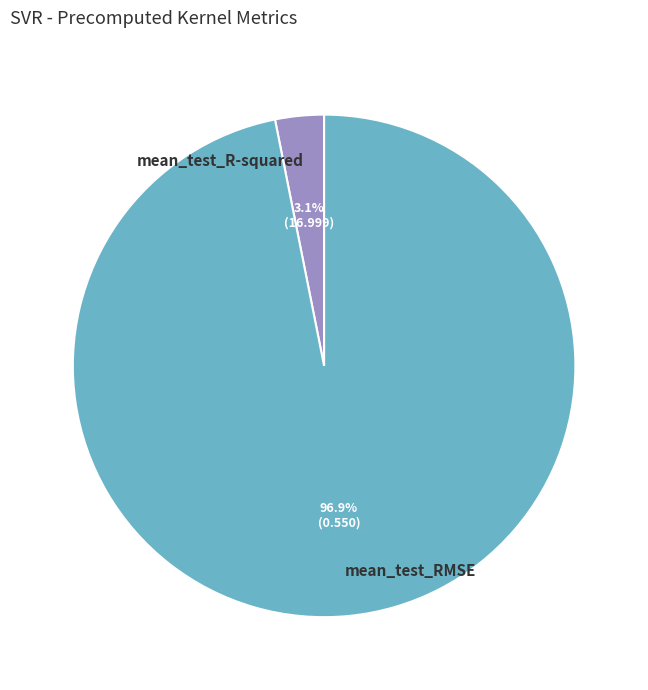

To the nearest percent, what percentage of the pie is mean_test_RMSE?

97%